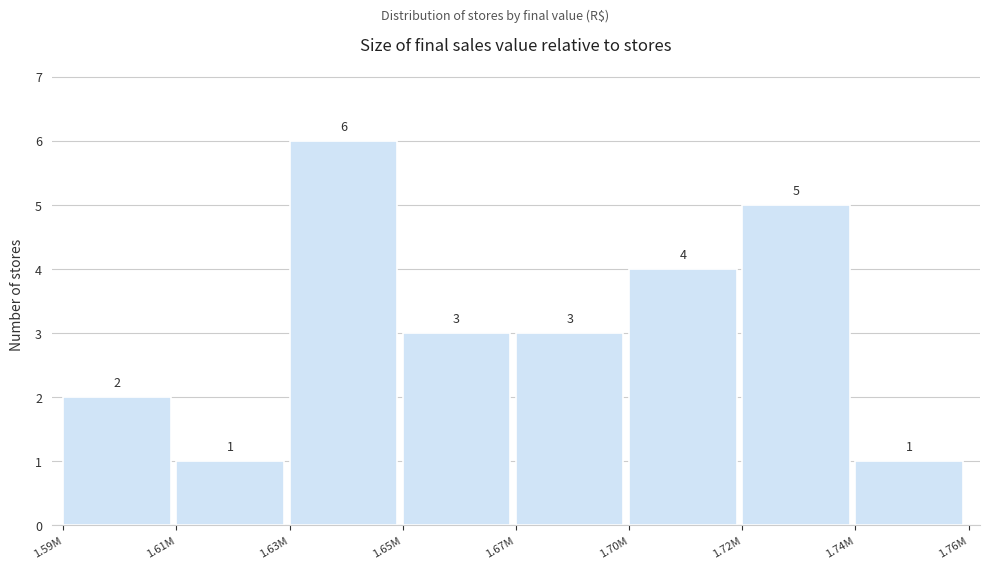

Reading right to left, list all the values displayed in this chart.

1.74M=1	1.72M=5	1.70M=4	1.67M=3	1.65M=3	1.63M=6	1.61M=1	1.59M=2